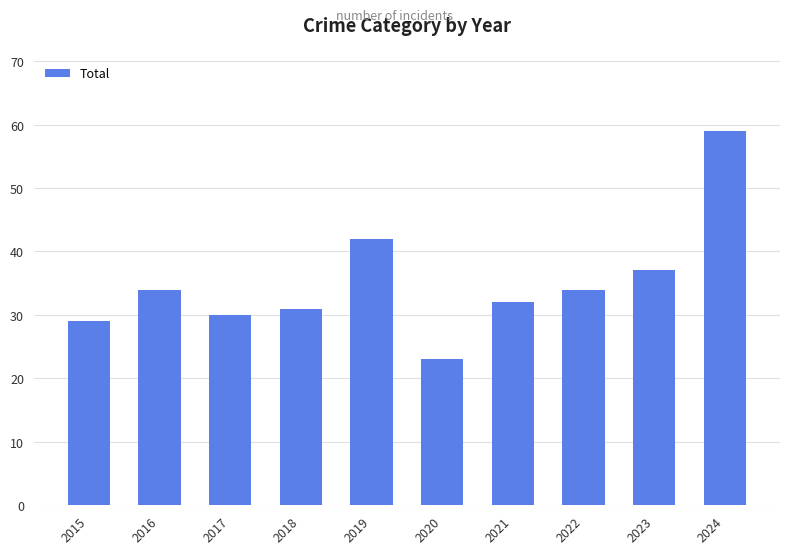

How many values are below 34?

5